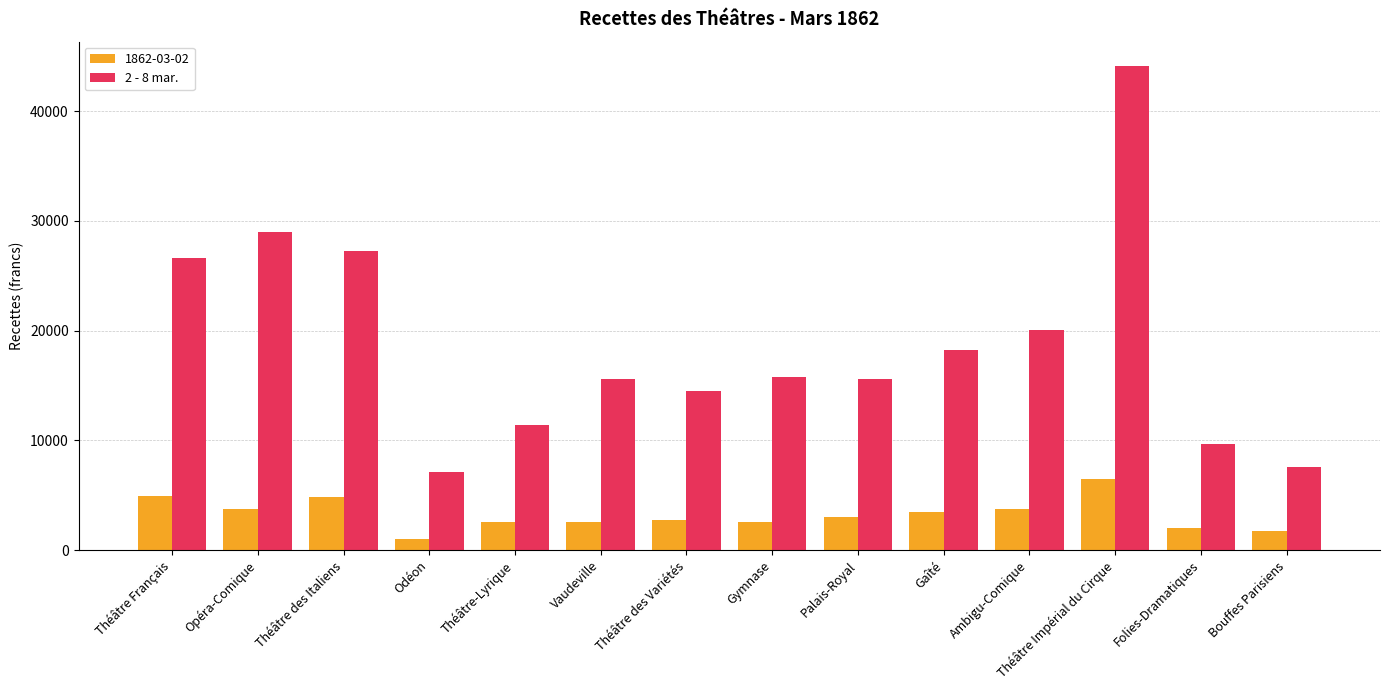

Rank the series by their average value, from lowest to highest.

1862-03-02, 2 - 8 mar.